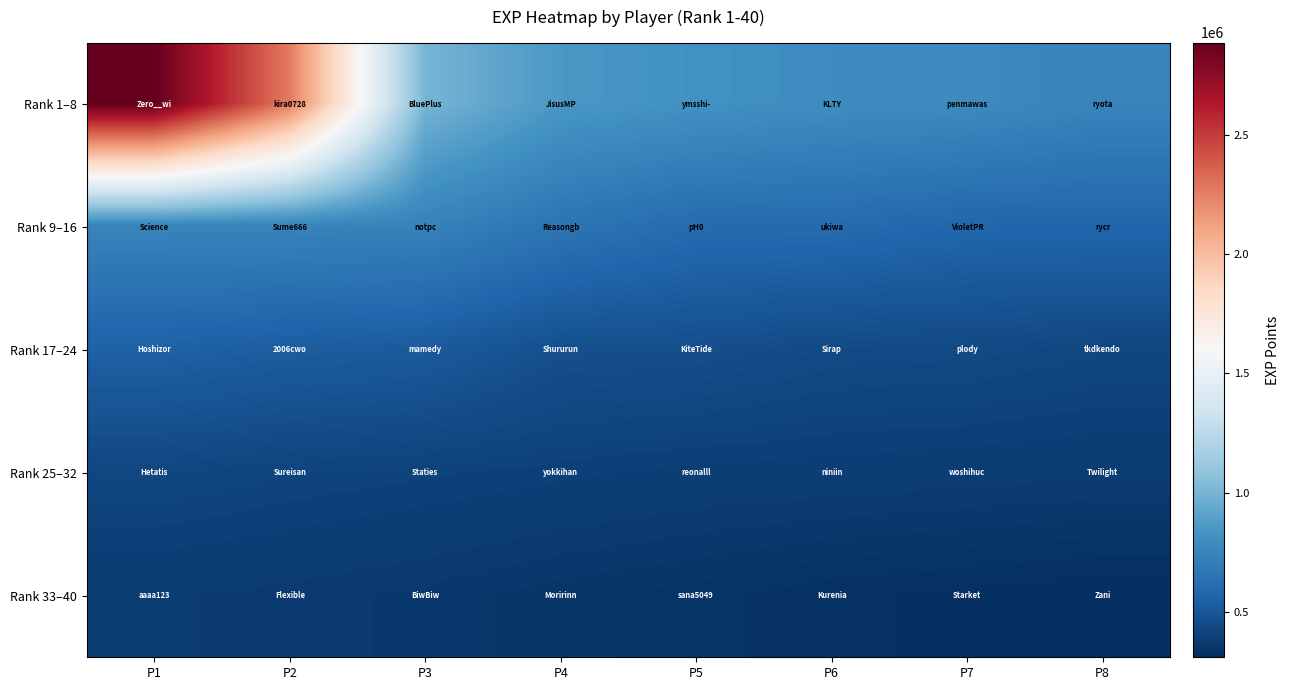

Between P4 and P7, which is larger?

P4